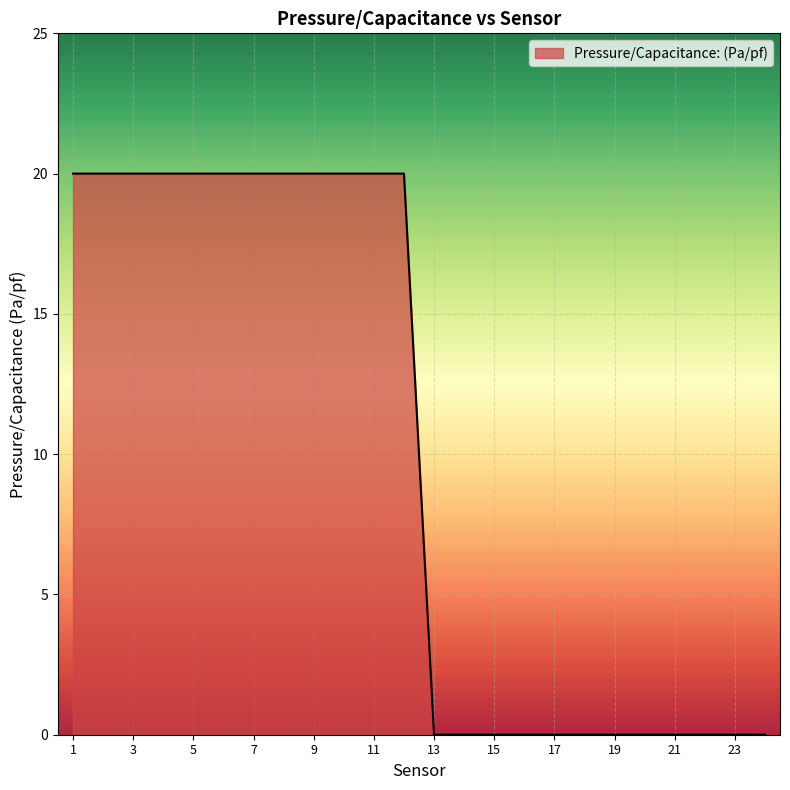

What is the sum of all values?

240